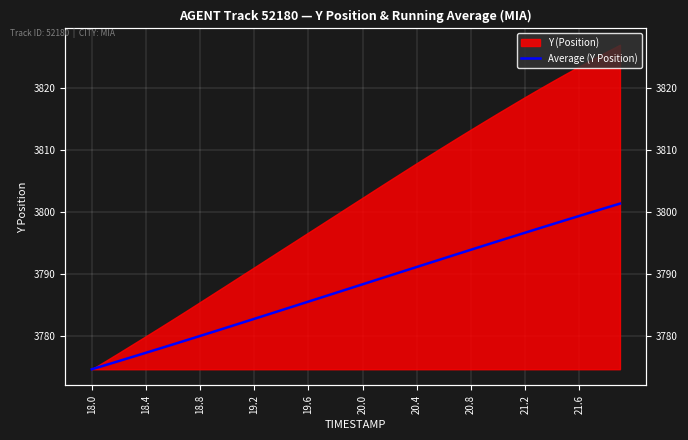

How many lines are shown in the chart?

1